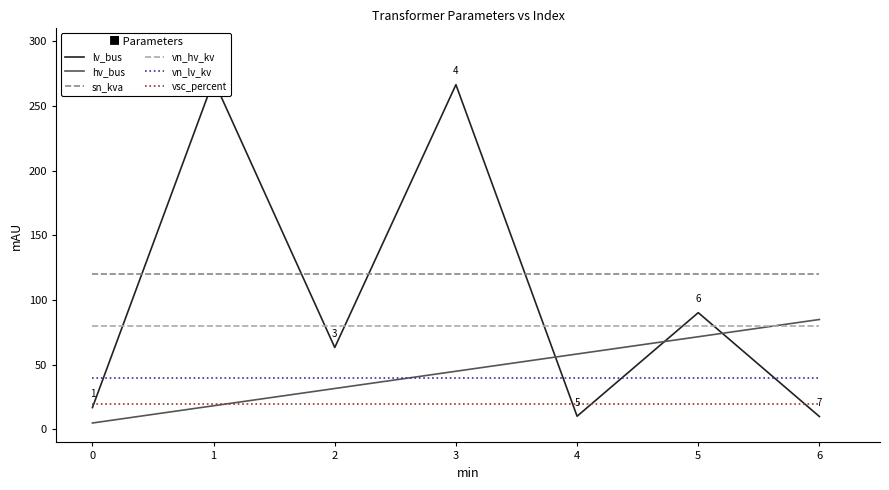

What is the sum of all vn_lv_kv values?

280.0